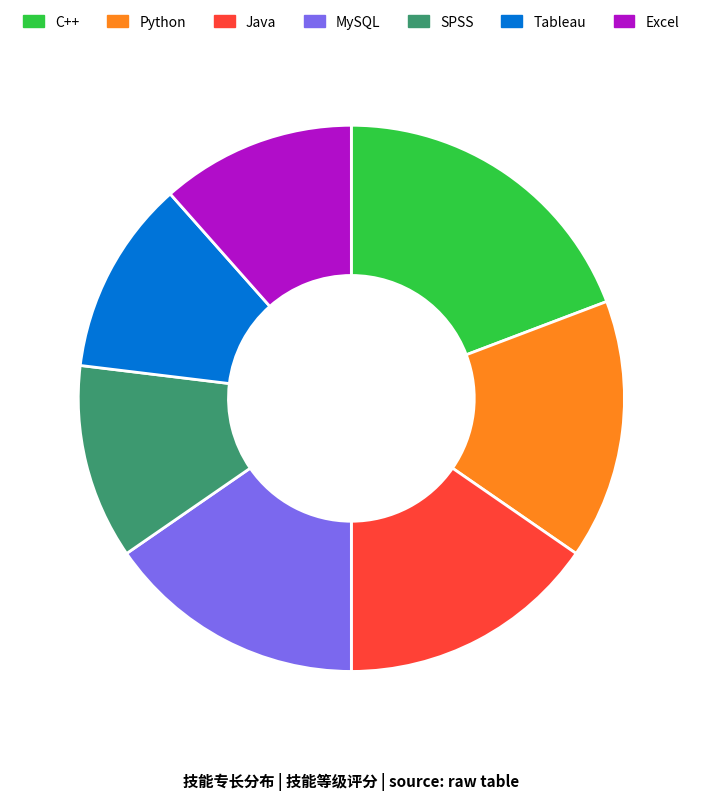

Does MySQL account for over 50% of the chart?

No